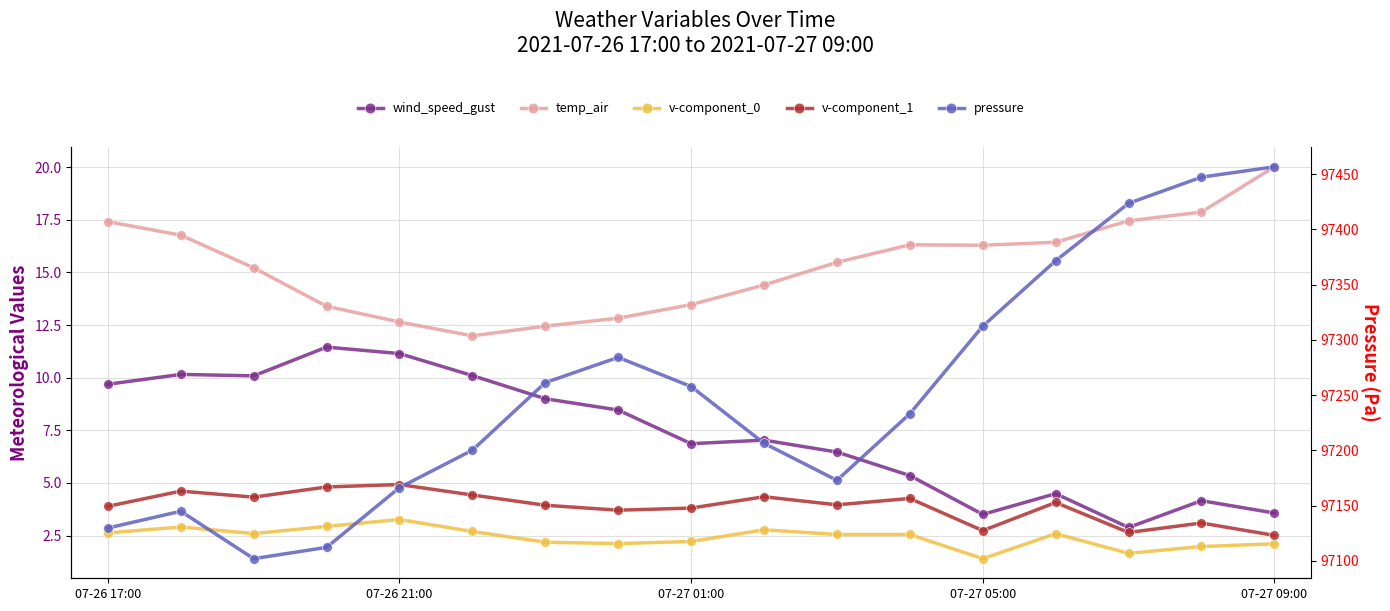

Which category has the highest value in the pressure series?

07-27 09:00